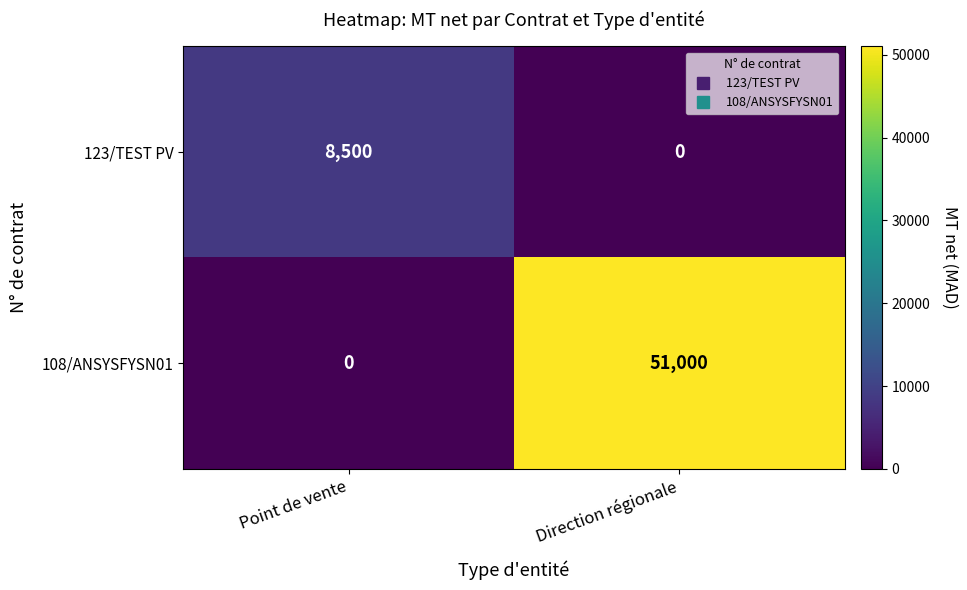

Rank the series by their average value, from highest to lowest.

108/ANSYSFYSN01, 123/TEST PV